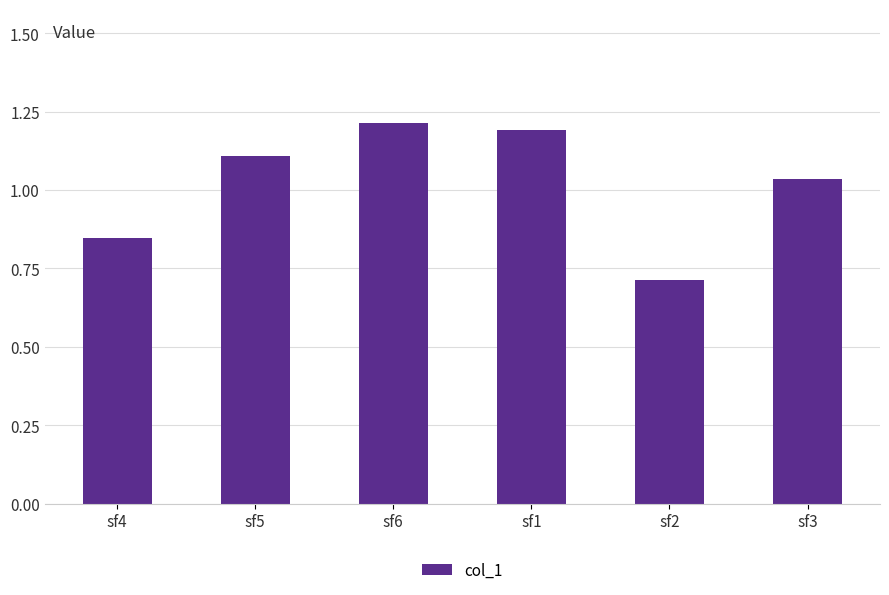

What value does the data have at sf2?

0.7